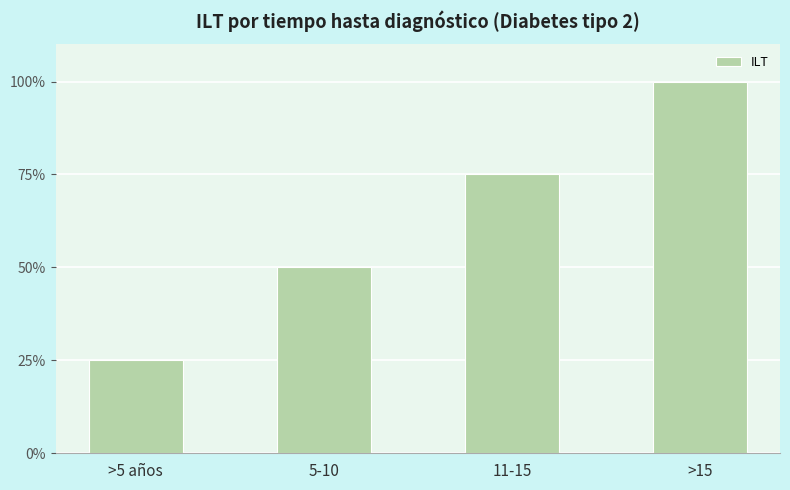

Rank the categories by value from highest to lowest.

>15, 11-15, 5-10, >5 años